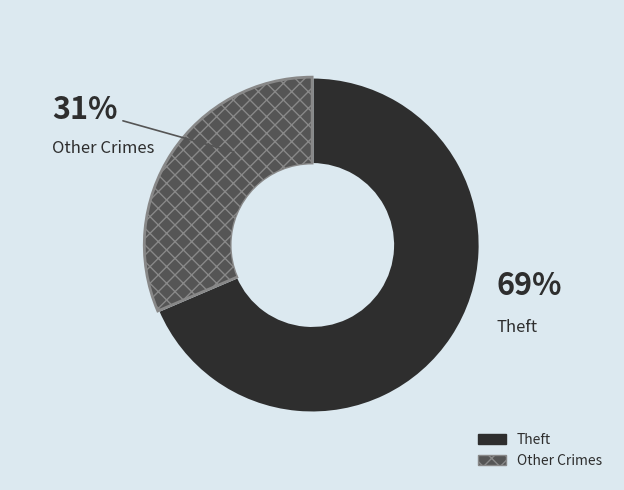

To the nearest percent, what is the average slice percentage?

50%